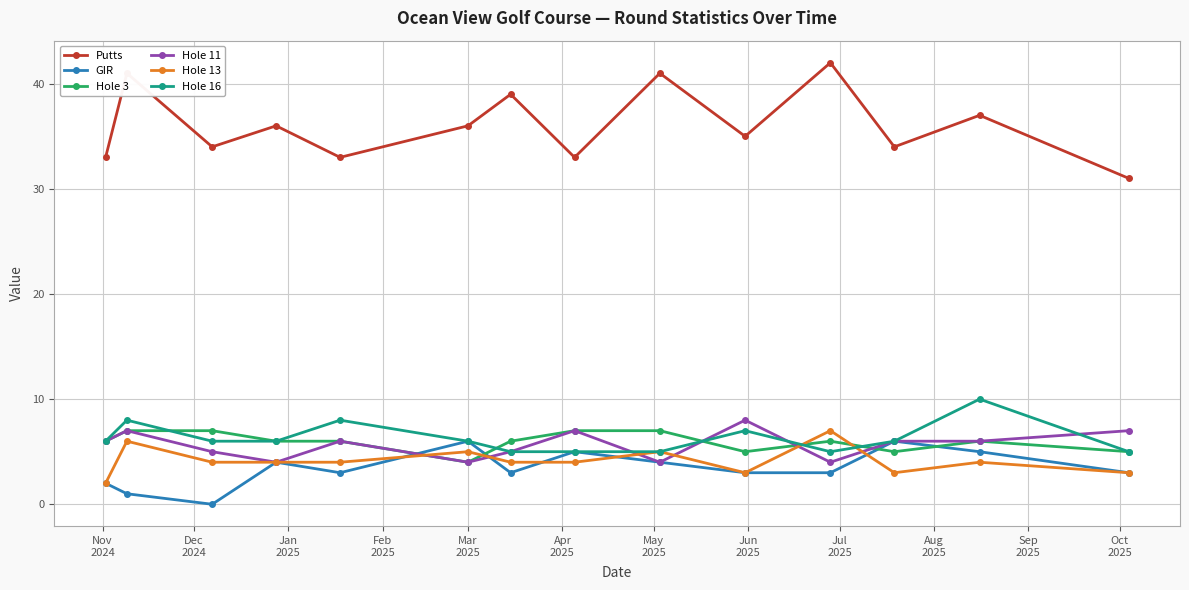

What is the value of the Putts point at the 14th from the left?

31